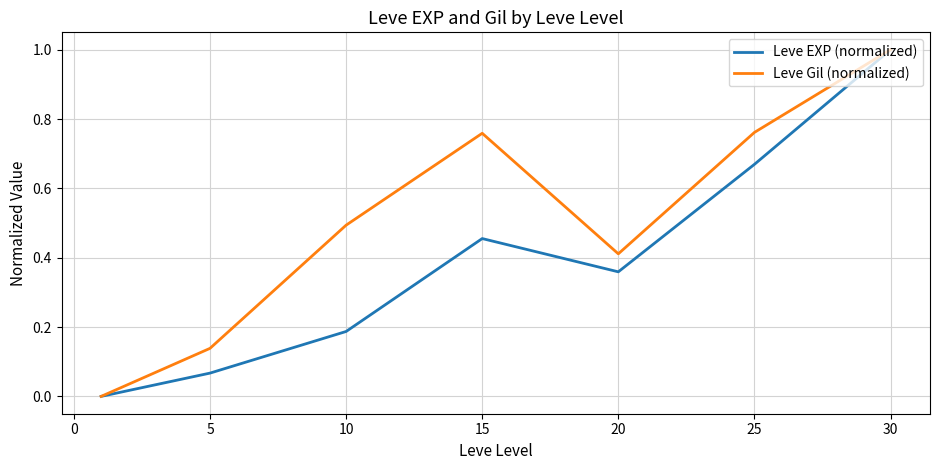

What is the maximum value for Leve Gil (normalized)?

1.0